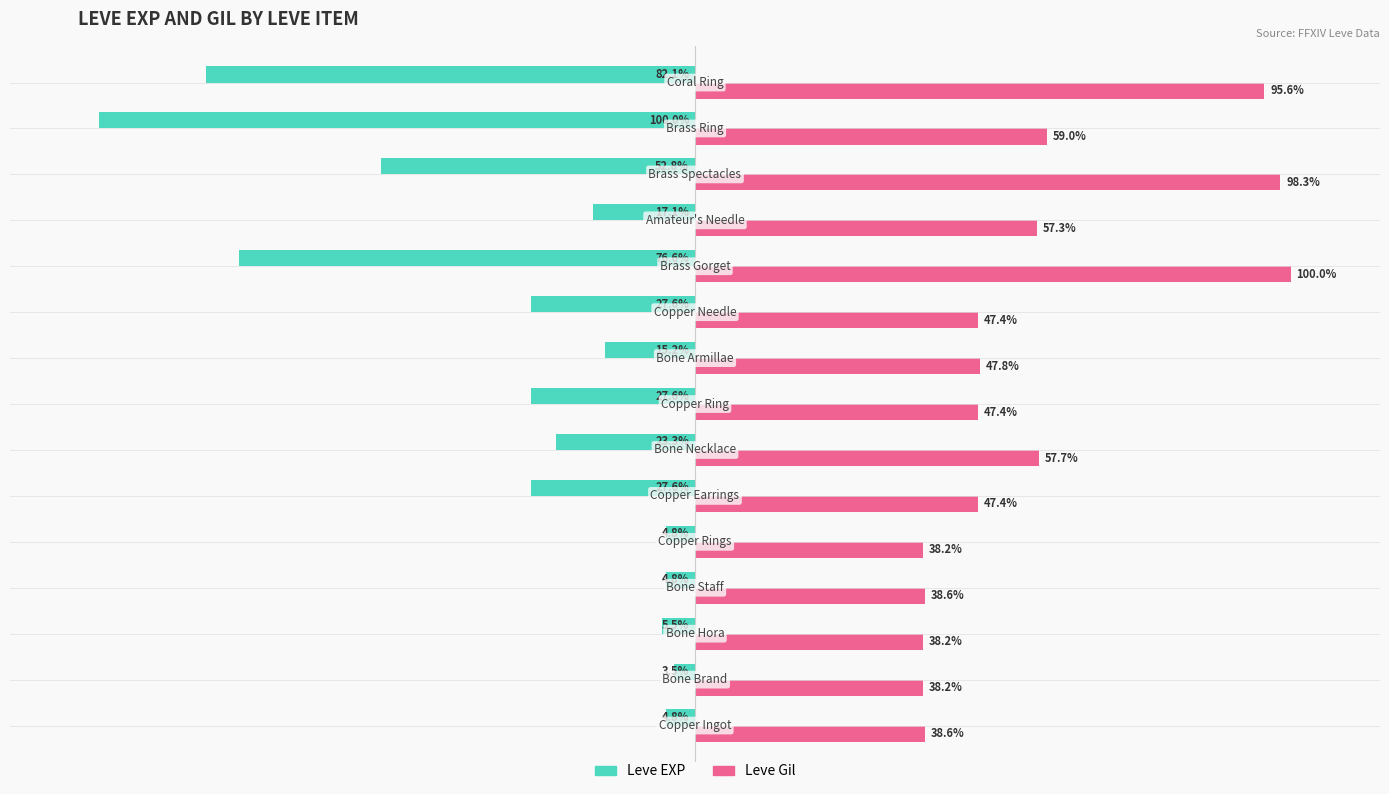

List the series in order of their peak value, highest first.

Leve Gil, Leve EXP